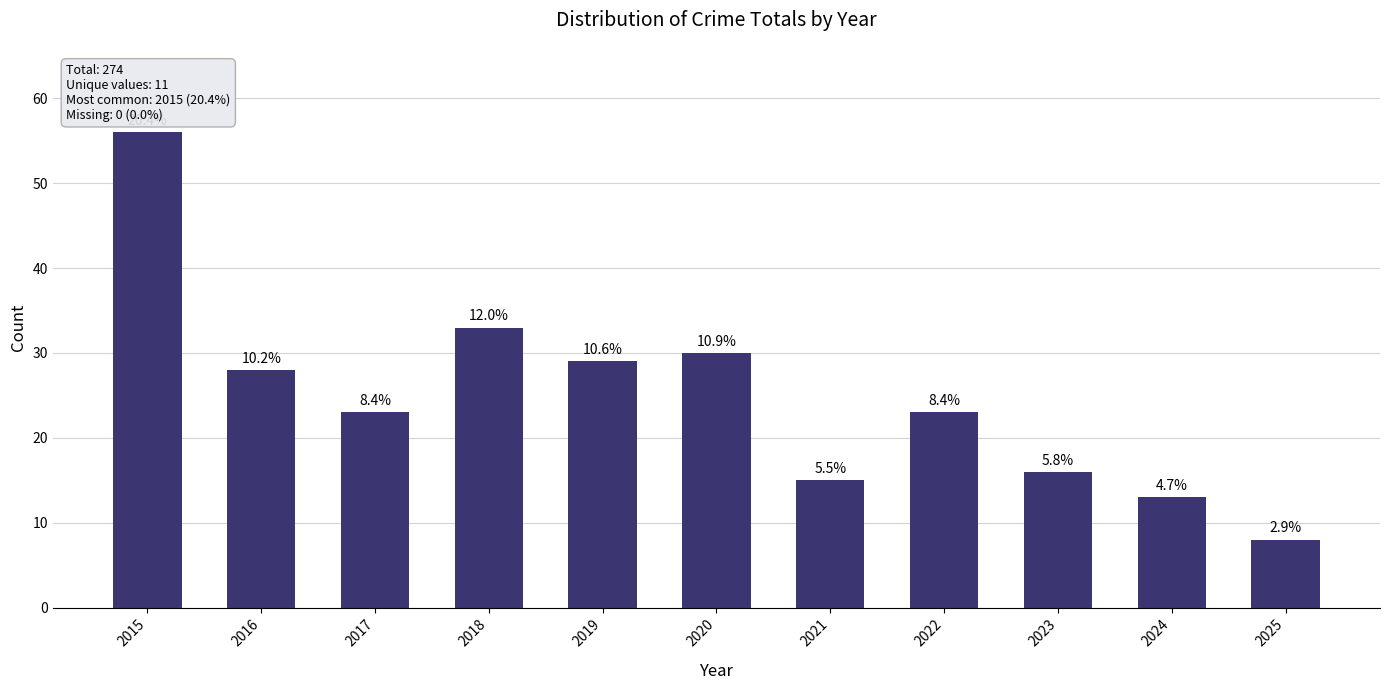

Does the chart contain any negative values?

No